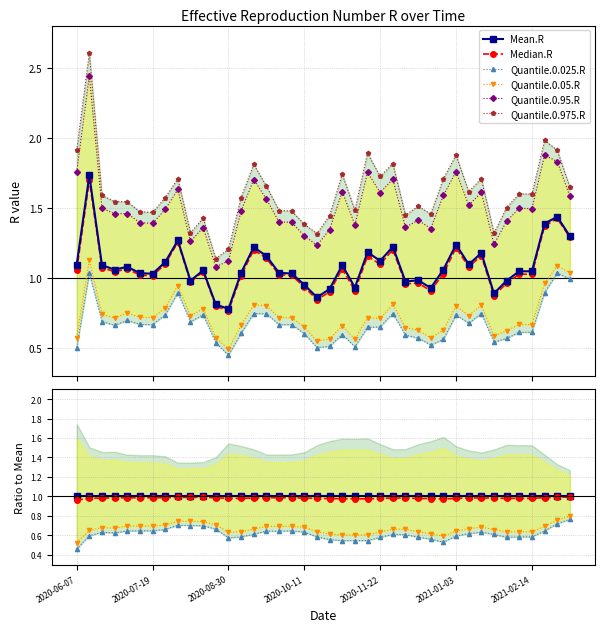

Does the chart display data point markers on the line(s)?

Yes